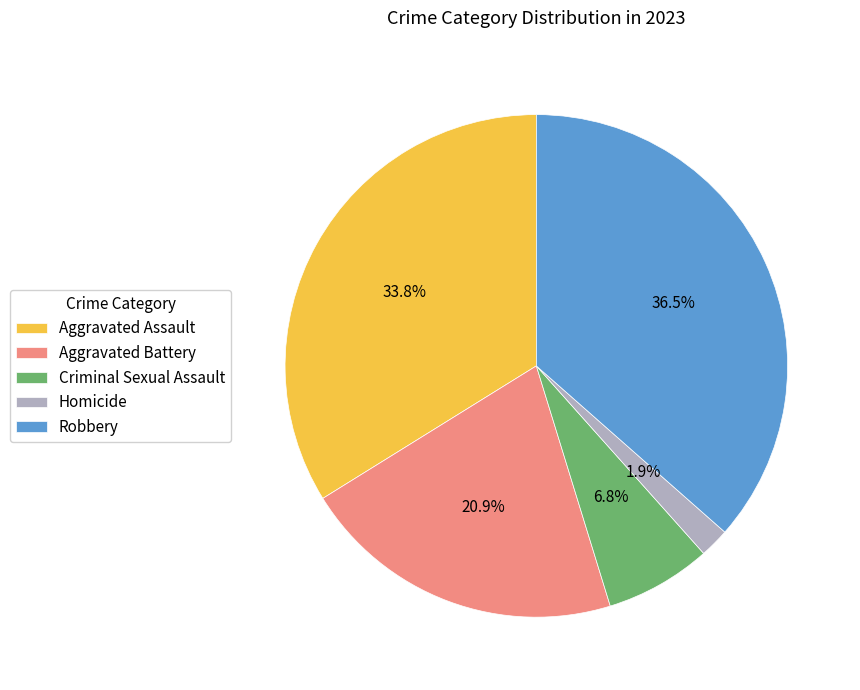

Approximately how many times larger is the value at Aggravated Battery compared to Robbery?

0.6